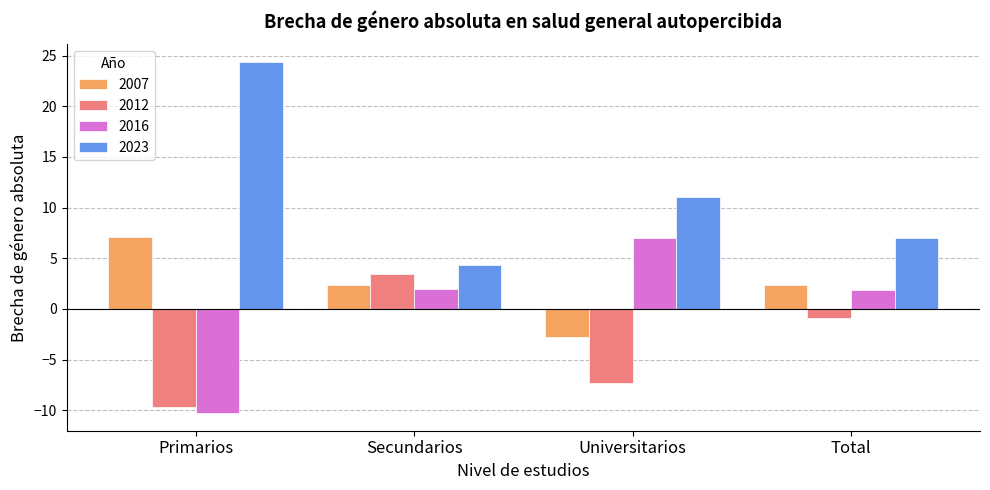

Is the value of 2007 at Secundarios greater than the value of 2016 at Primarios?

Yes